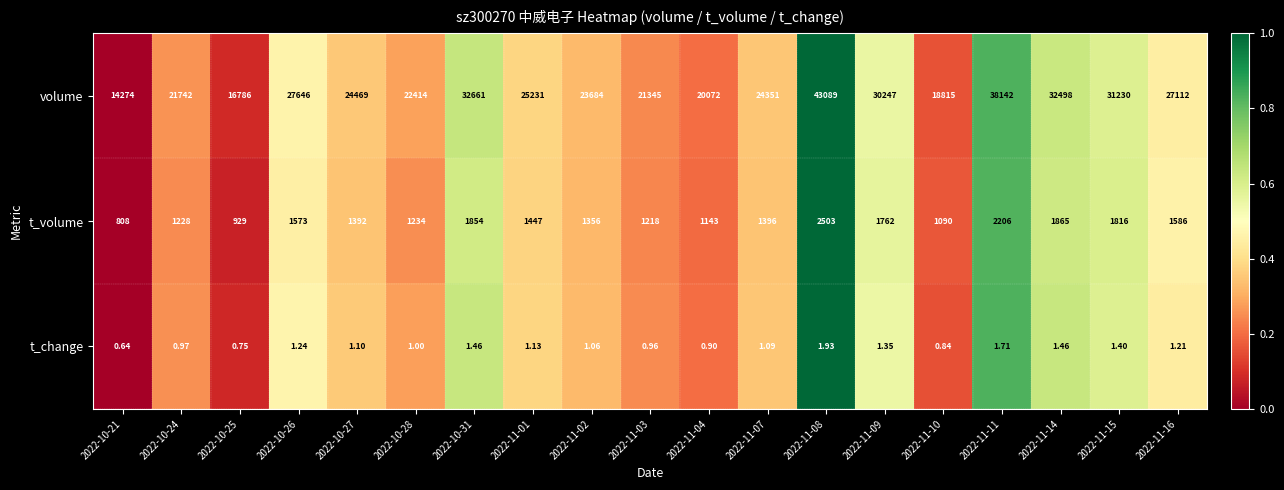

Which label corresponds to the largest value in the chart?

2022-11-08